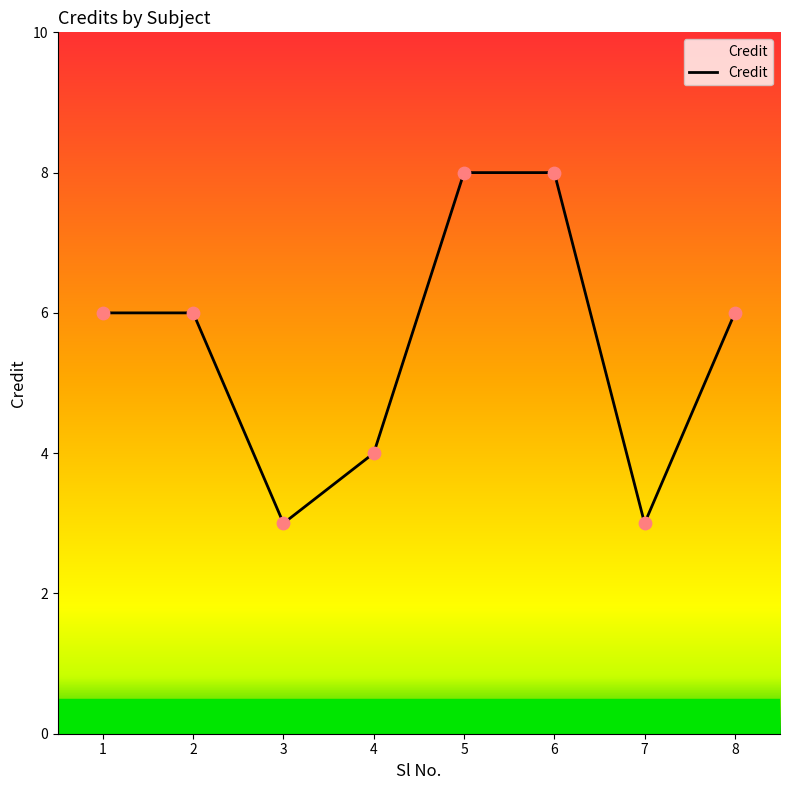

Approximately how many times larger is the value at 8 compared to 2?

1.0